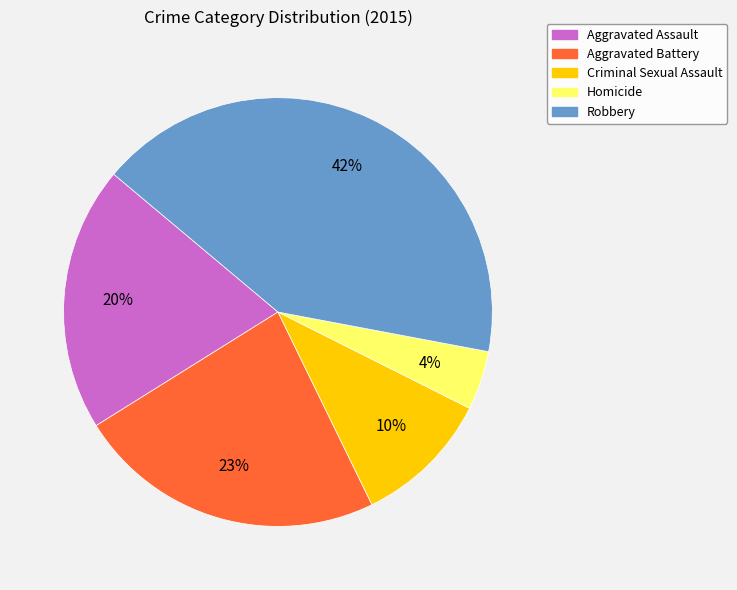

What is the largest slice in the pie chart?

Robbery